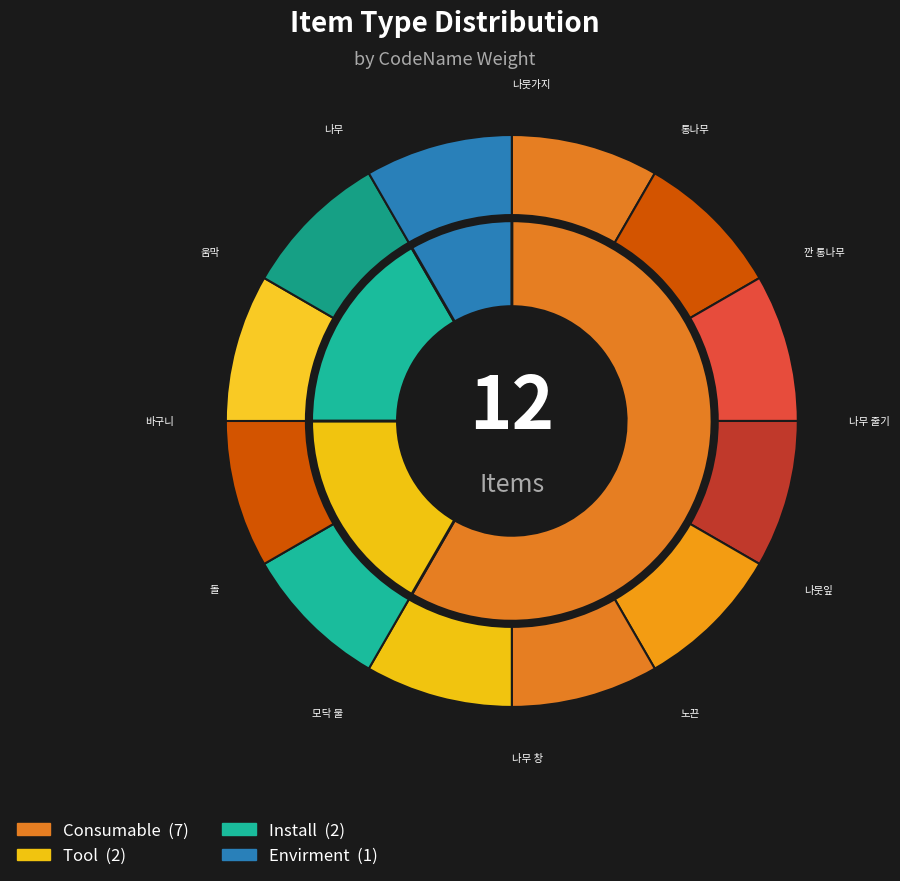

Is there a majority slice in this chart?

No